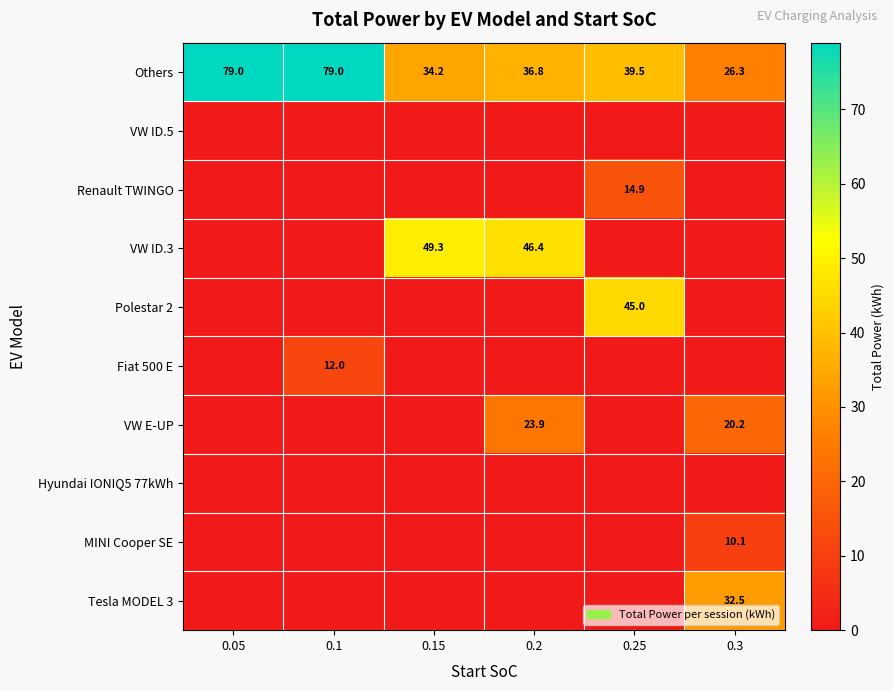

At which label does Others first exceed 39?

0.05